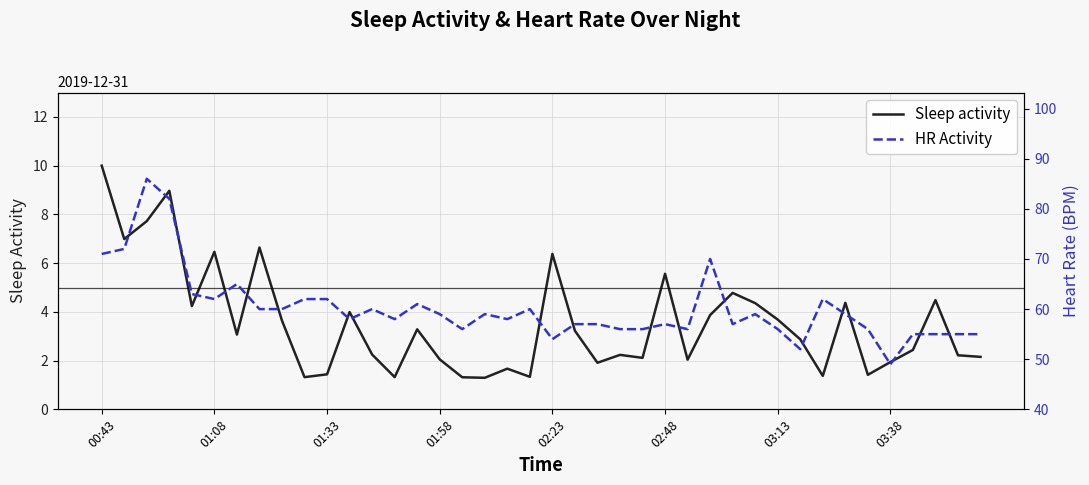

True or false: HR Activity and Sleep activity intersect in this chart.

False